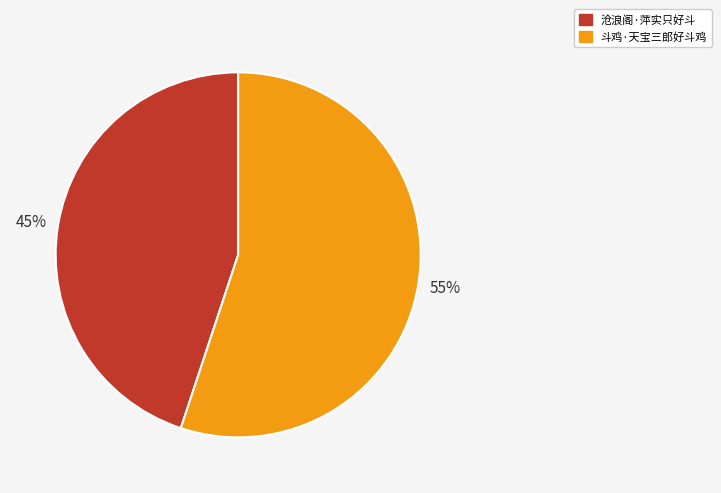

What is the smallest slice in the pie chart?

沧浪阁·萍实只好斗